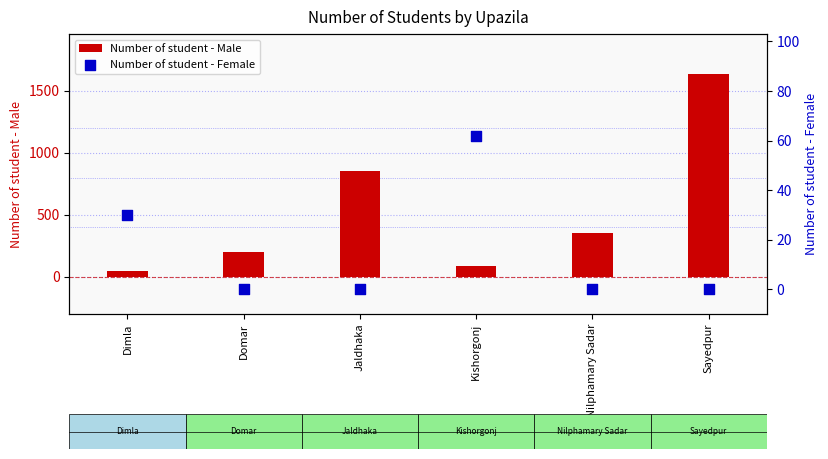

At how many categories does at least one series exceed 1233?

1